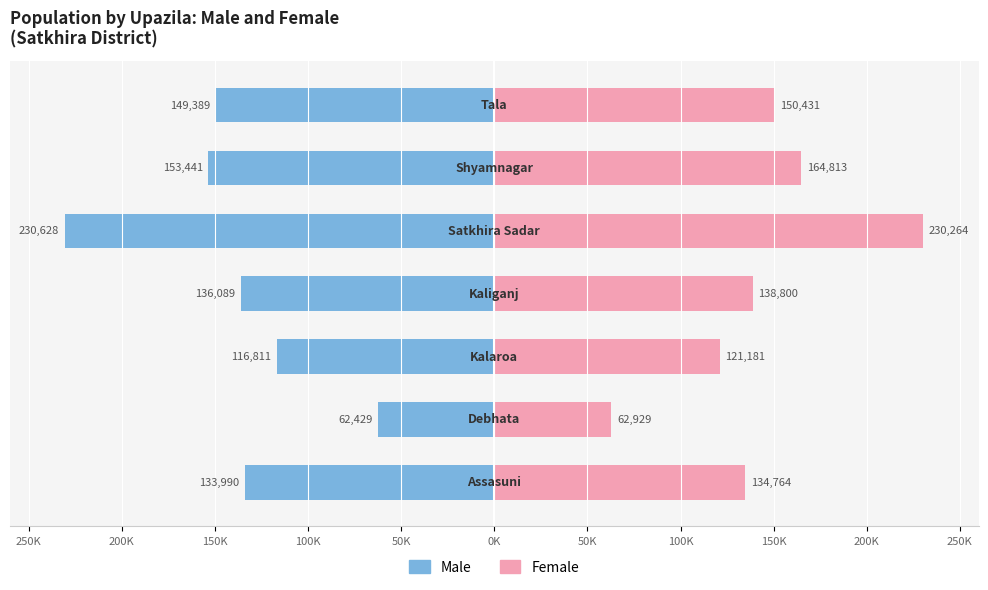

What are all the series names shown in the legend?

Male, Female